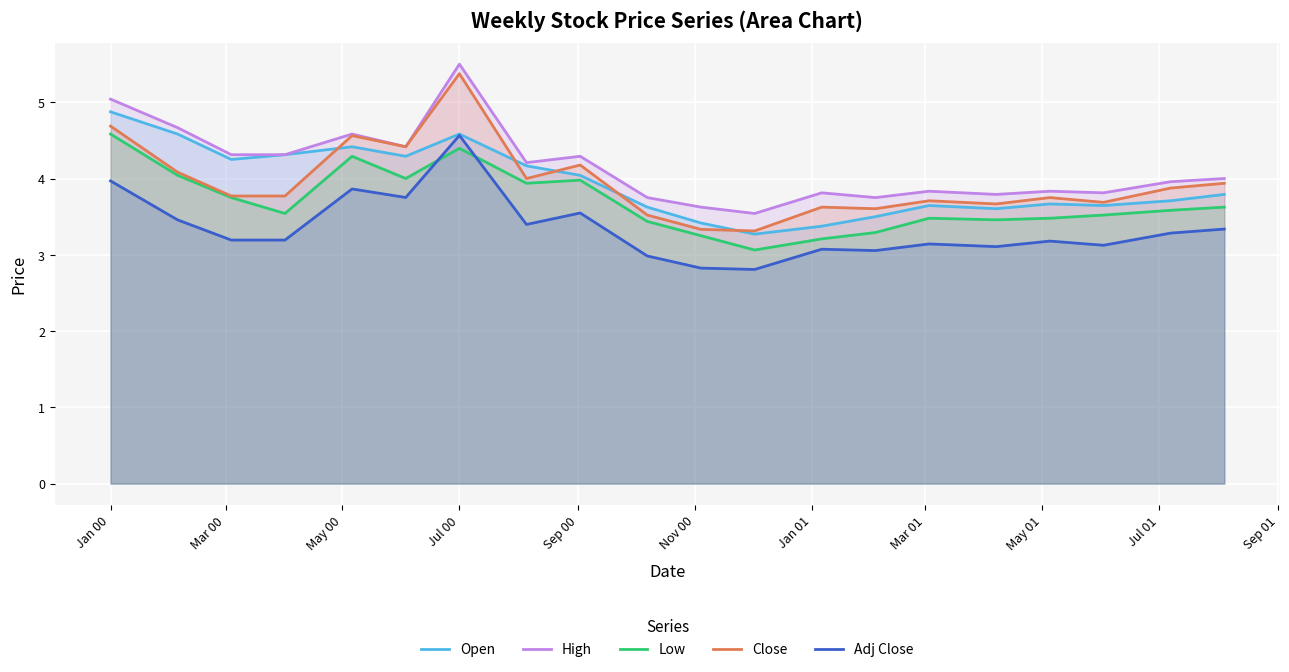

At which label does Open reach its peak?

Jan 00